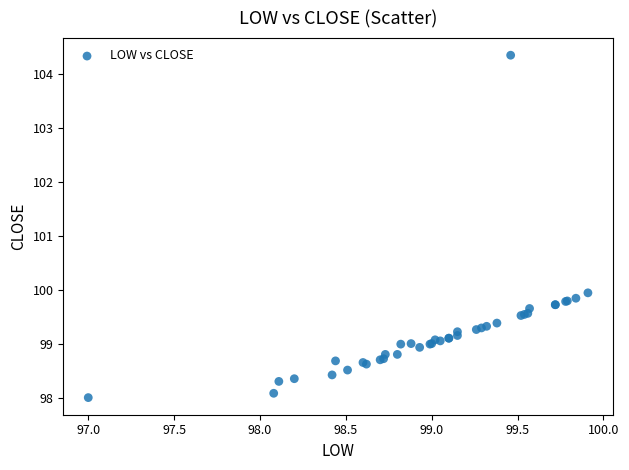

What Y value in the scatter plot is closest to 101?

99.9